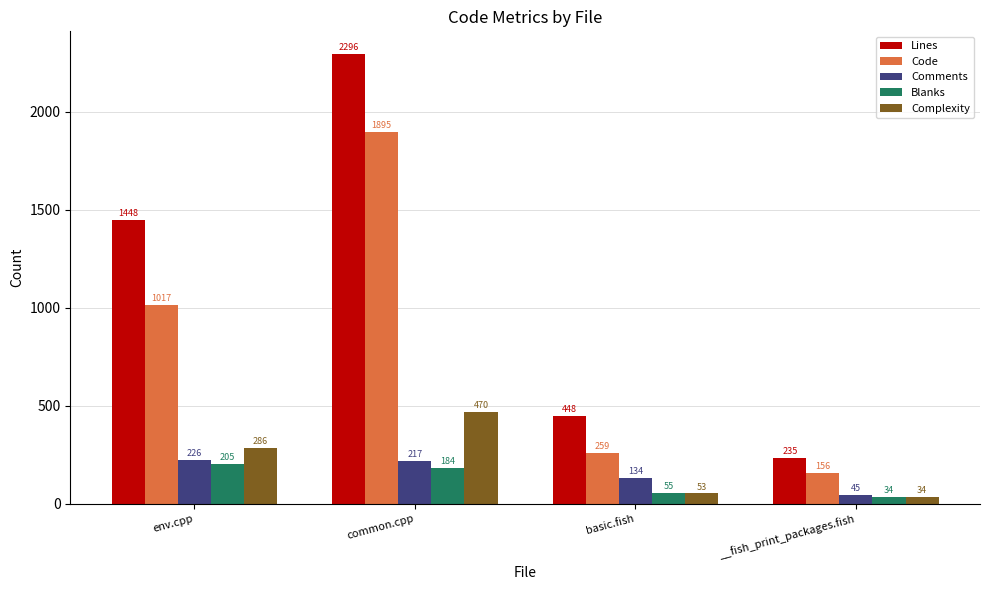

What position from the right is __fish_print_packages.fish?

1